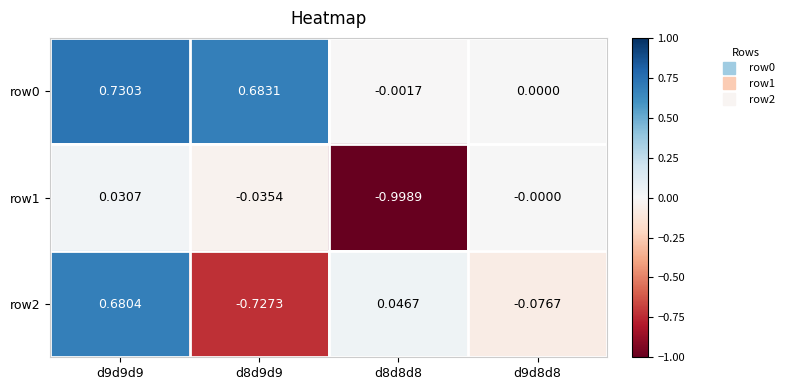

Is the value of row1 at d8d8d8 greater than the value of row2 at d8d8d8?

No